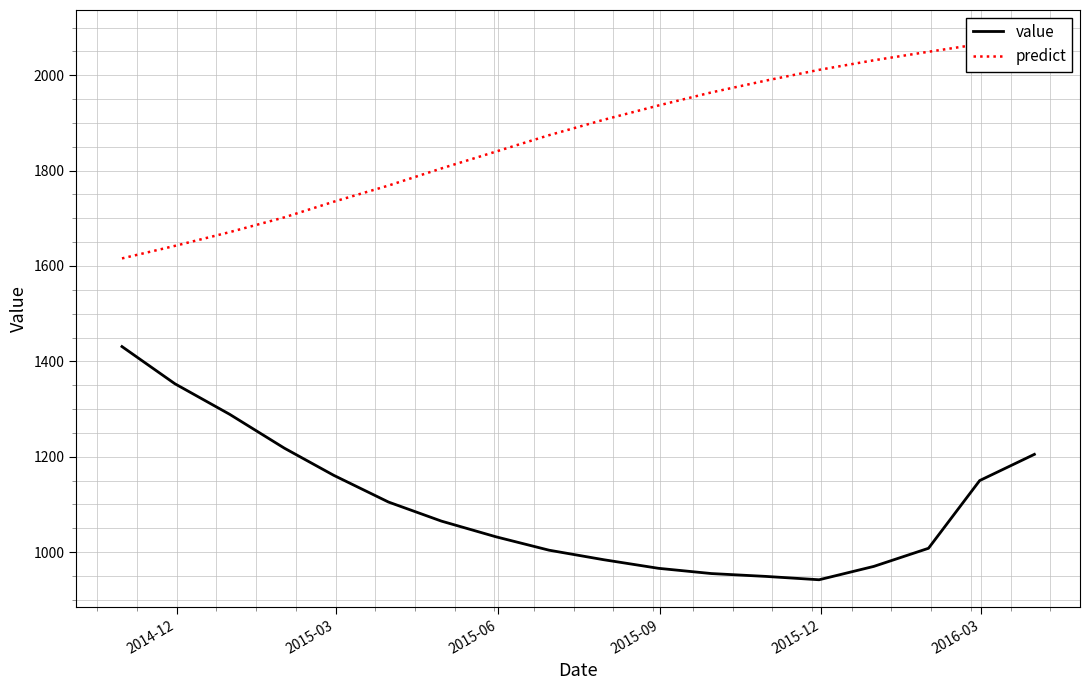

What is the lowest value of the value series?

942